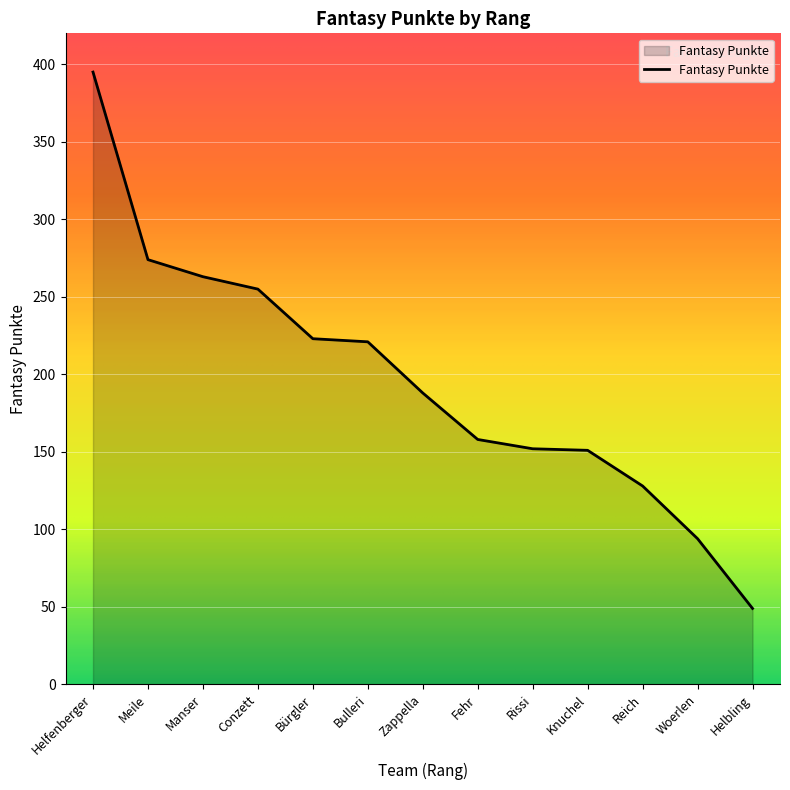

At which label does the data first exceed 188?

Helfenberger